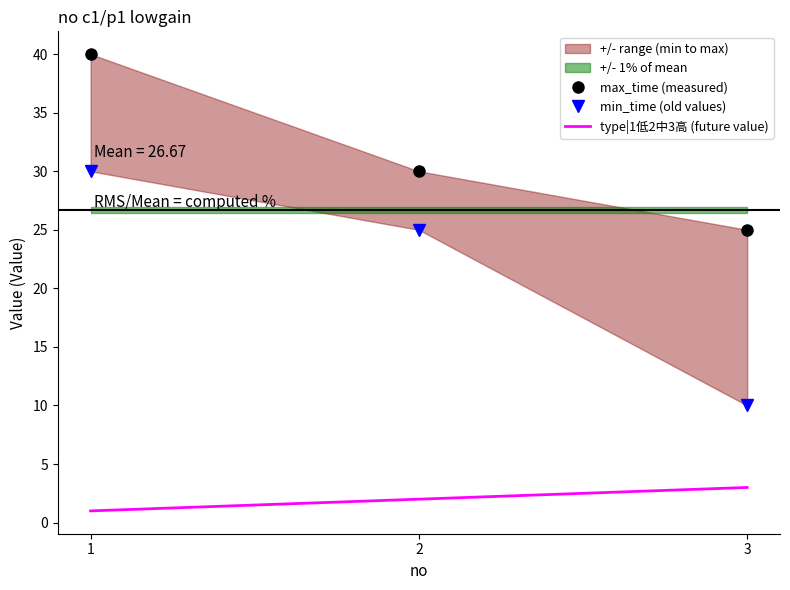

Reading left to right, what are all the values shown in this chart?

max_time (measured): 1=40	2=30	3=25
min_time (old values): 1=30	2=25	3=10
type|1低2中3高 (future value): 1=1	2=2	3=3